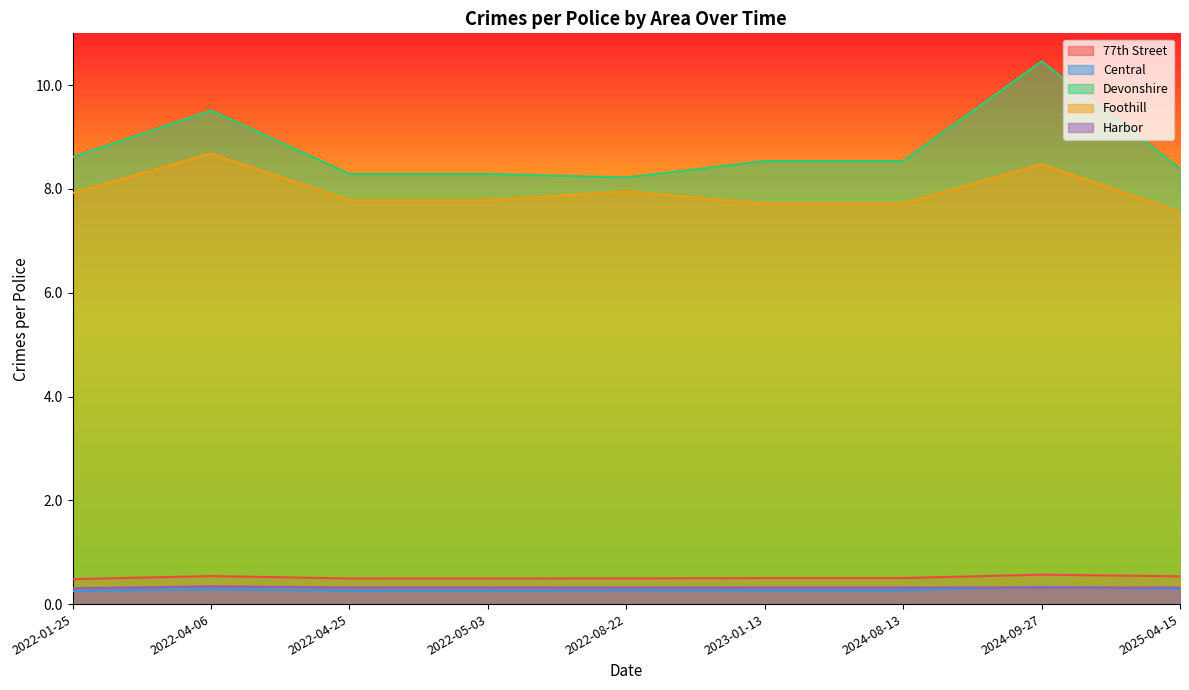

How many lines are shown in the chart?

5